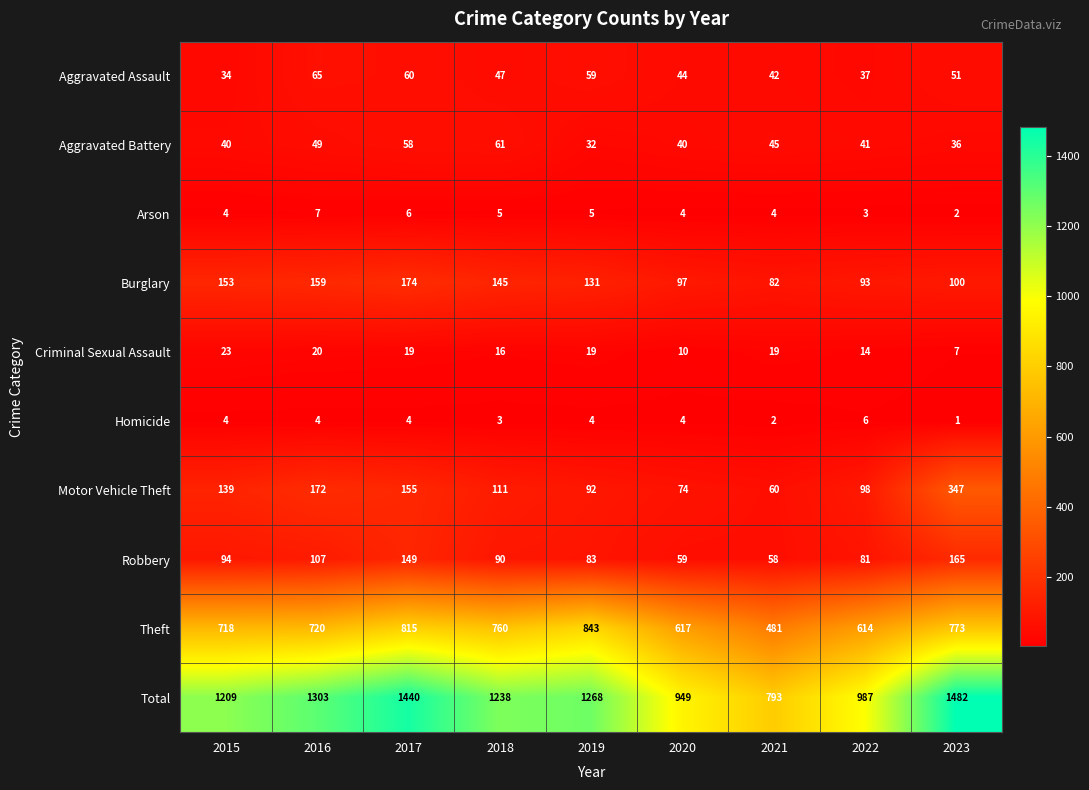

The value of Homicide at 2022 is 2. True or false?

False